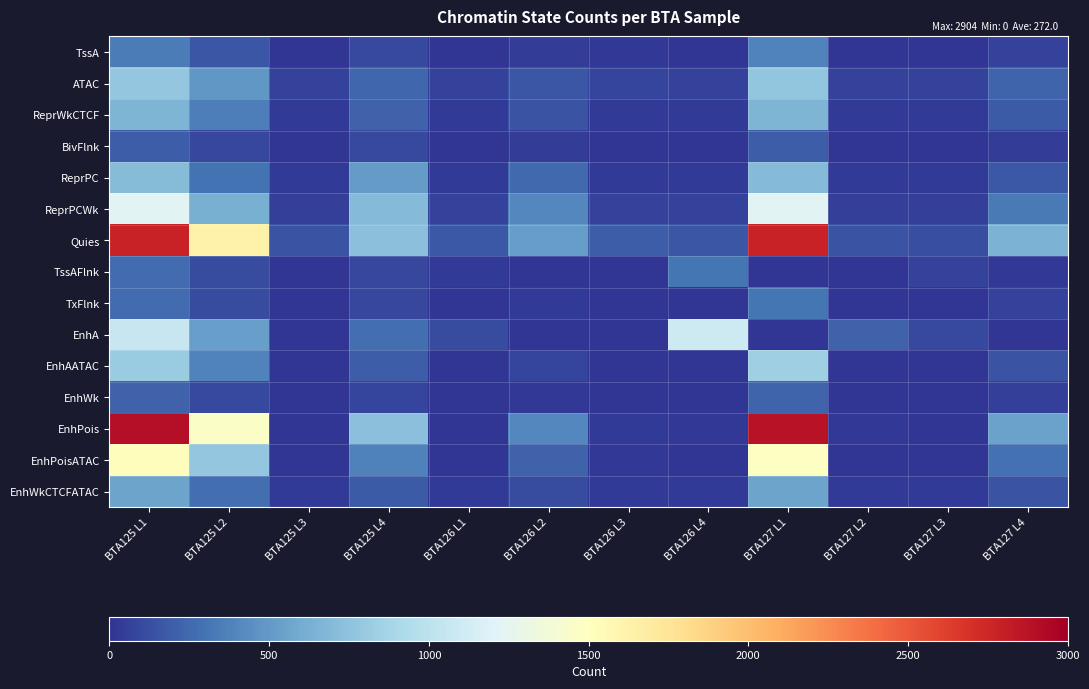

Reading left to right, extract all data points from this chart.

TssA: BTA125 L1=341	BTA125 L2=160	BTA125 L3=5	BTA125 L4=102	BTA126 L1=6	BTA126 L2=45	BTA126 L3=12	BTA126 L4=9	BTA127 L1=386	BTA127 L2=7	BTA127 L3=9	BTA127 L4=69
ATAC: BTA125 L1=780	BTA125 L2=483	BTA125 L3=67	BTA125 L4=237	BTA126 L1=68	BTA126 L2=157	BTA126 L3=72	BTA126 L4=68	BTA127 L1=767	BTA127 L2=67	BTA127 L3=66	BTA127 L4=225
ReprWkCTCF: BTA125 L1=658	BTA125 L2=355	BTA125 L3=30	BTA125 L4=218	BTA126 L1=27	BTA126 L2=151	BTA126 L3=26	BTA126 L4=26	BTA127 L1=660	BTA127 L2=27	BTA127 L3=28	BTA127 L4=176
BivFlnk: BTA125 L1=189	BTA125 L2=88	BTA125 L3=6	BTA125 L4=94	BTA126 L1=6	BTA126 L2=44	BTA126 L3=6	BTA126 L4=7	BTA127 L1=194	BTA127 L2=5	BTA127 L3=7	BTA127 L4=40
ReprPC: BTA125 L1=706	BTA125 L2=298	BTA125 L3=26	BTA125 L4=511	BTA126 L1=28	BTA126 L2=247	BTA126 L3=28	BTA126 L4=28	BTA127 L1=693	BTA127 L2=26	BTA127 L3=26	BTA127 L4=172
ReprPCWk: BTA125 L1=1220	BTA125 L2=628	BTA125 L3=54	BTA125 L4=698	BTA126 L1=60	BTA126 L2=399	BTA126 L3=63	BTA126 L4=62	BTA127 L1=1224	BTA127 L2=56	BTA127 L3=50	BTA127 L4=330
Quies: BTA125 L1=2787	BTA125 L2=1625	BTA125 L3=151	BTA125 L4=735	BTA126 L1=175	BTA126 L2=521	BTA126 L3=188	BTA126 L4=161	BTA127 L1=2779	BTA127 L2=152	BTA127 L3=118	BTA127 L4=647
TssAFlnk: BTA125 L1=259	BTA125 L2=106	BTA125 L3=2	BTA125 L4=87	BTA126 L1=33	BTA126 L2=5	BTA126 L3=3	BTA126 L4=307	BTA127 L1=3	BTA127 L2=1	BTA127 L3=64	BTA127 L4=12
TxFlnk: BTA125 L1=259	BTA125 L2=106	BTA125 L3=2	BTA125 L4=87	BTA126 L1=0	BTA126 L2=33	BTA126 L3=5	BTA126 L4=3	BTA127 L1=307	BTA127 L2=3	BTA127 L3=1	BTA127 L4=64
EnhA: BTA125 L1=1063	BTA125 L2=528	BTA125 L3=1	BTA125 L4=280	BTA126 L1=108	BTA126 L2=5	BTA126 L3=5	BTA126 L4=1097	BTA127 L1=1	BTA127 L2=219	BTA127 L3=103	BTA127 L4=1
EnhAATAC: BTA125 L1=811	BTA125 L2=384	BTA125 L3=1	BTA125 L4=197	BTA126 L1=2	BTA126 L2=74	BTA126 L3=4	BTA126 L4=5	BTA127 L1=837	BTA127 L2=0	BTA127 L3=0	BTA127 L4=152
EnhWk: BTA125 L1=216	BTA125 L2=101	BTA125 L3=2	BTA125 L4=77	BTA126 L1=3	BTA126 L2=17	BTA126 L3=2	BTA126 L4=2	BTA127 L1=227	BTA127 L2=1	BTA127 L3=1	BTA127 L4=55
EnhPois: BTA125 L1=2904	BTA125 L2=1462	BTA125 L3=4	BTA125 L4=736	BTA126 L1=5	BTA126 L2=410	BTA126 L3=24	BTA126 L4=17	BTA127 L1=2880	BTA127 L2=15	BTA127 L3=5	BTA127 L4=548
EnhPoisATAC: BTA125 L1=1519	BTA125 L2=779	BTA125 L3=2	BTA125 L4=374	BTA126 L1=3	BTA126 L2=222	BTA126 L3=12	BTA126 L4=9	BTA127 L1=1485	BTA127 L2=7	BTA127 L3=2	BTA127 L4=283
EnhWkCTCFATAC: BTA125 L1=555	BTA125 L2=275	BTA125 L3=27	BTA125 L4=176	BTA126 L1=24	BTA126 L2=117	BTA126 L3=25	BTA126 L4=25	BTA127 L1=558	BTA127 L2=25	BTA127 L3=26	BTA127 L4=141